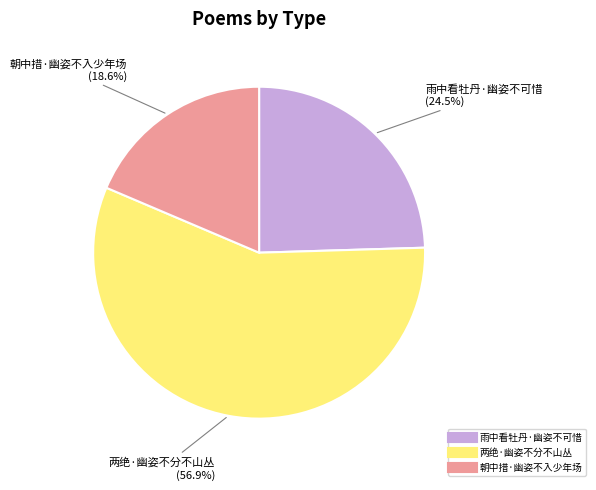

Approximately how many times larger is the value at 两绝·幽姿不分不山丛 compared to 朝中措·幽姿不入少年场?

3.1